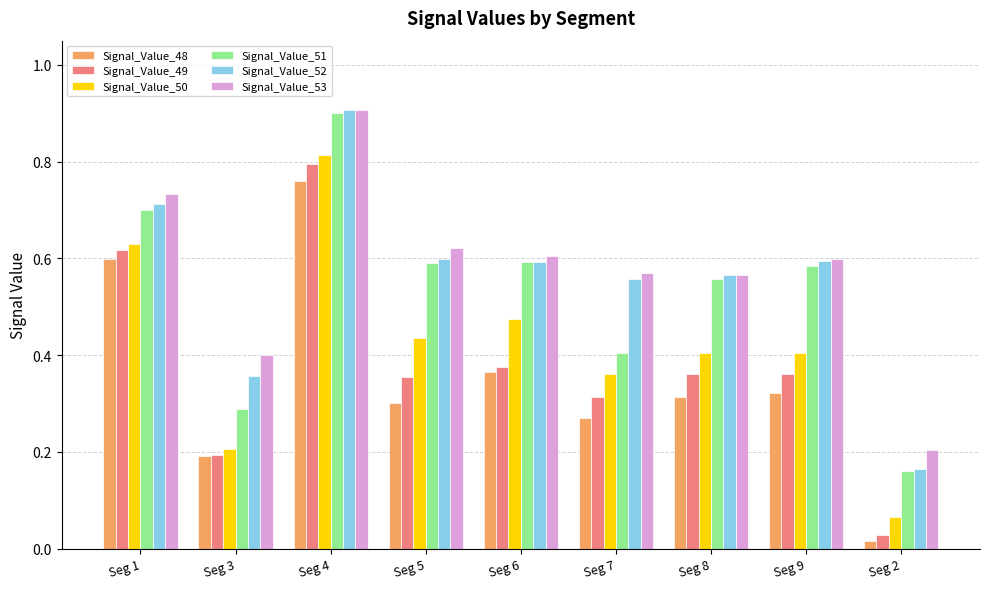

At which label does Signal_Value_50 reach its minimum?

Seg 2